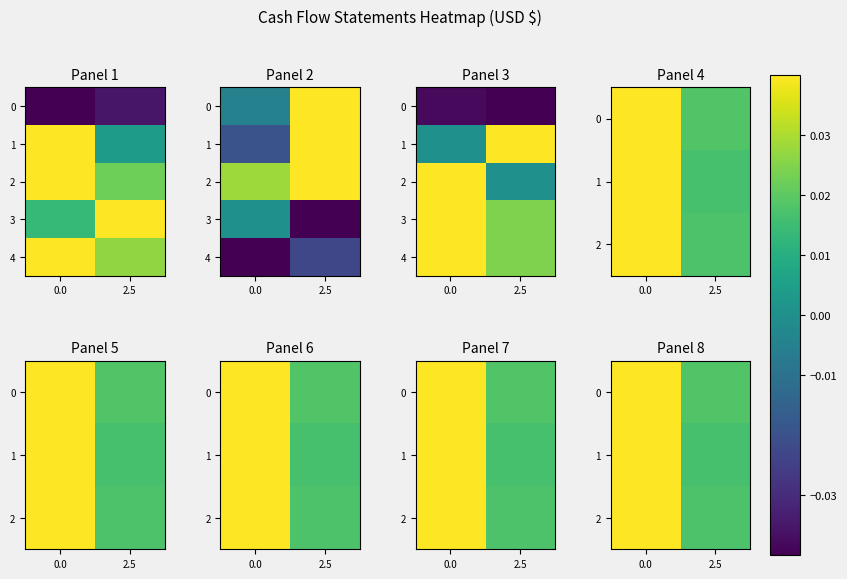

The 0 series shows 0.2 at 2.5. True or false?

False